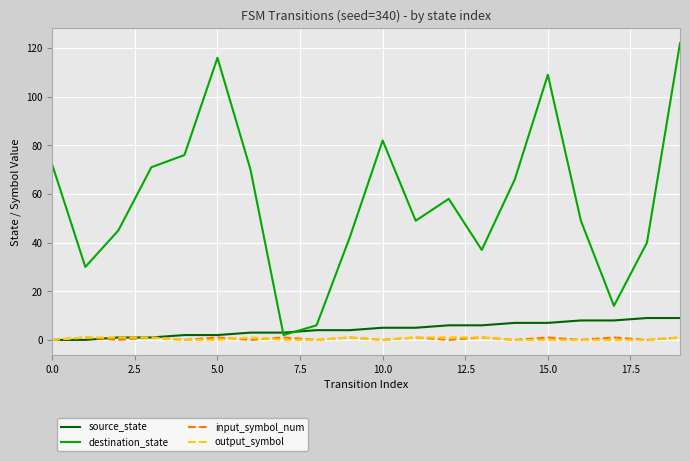

Which series has the largest total across all categories?

destination_state